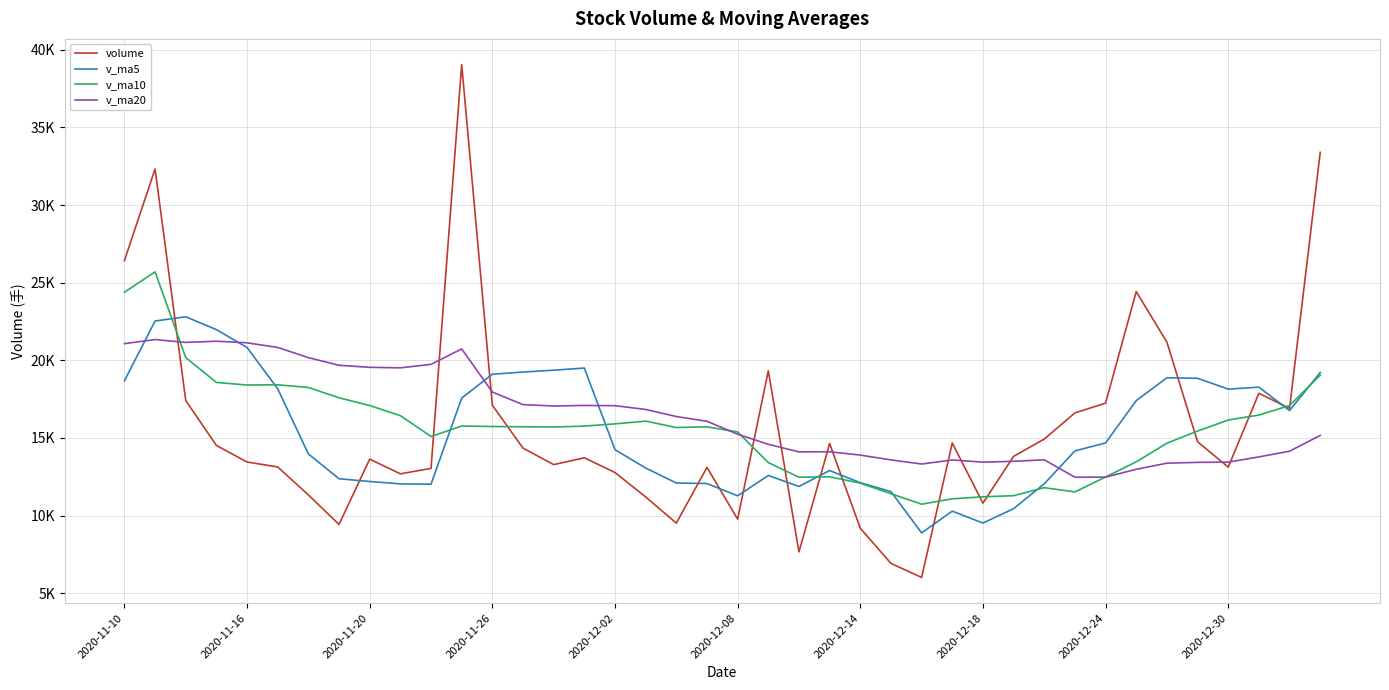

What are all the series names shown in the legend?

volume, v_ma5, v_ma10, v_ma20